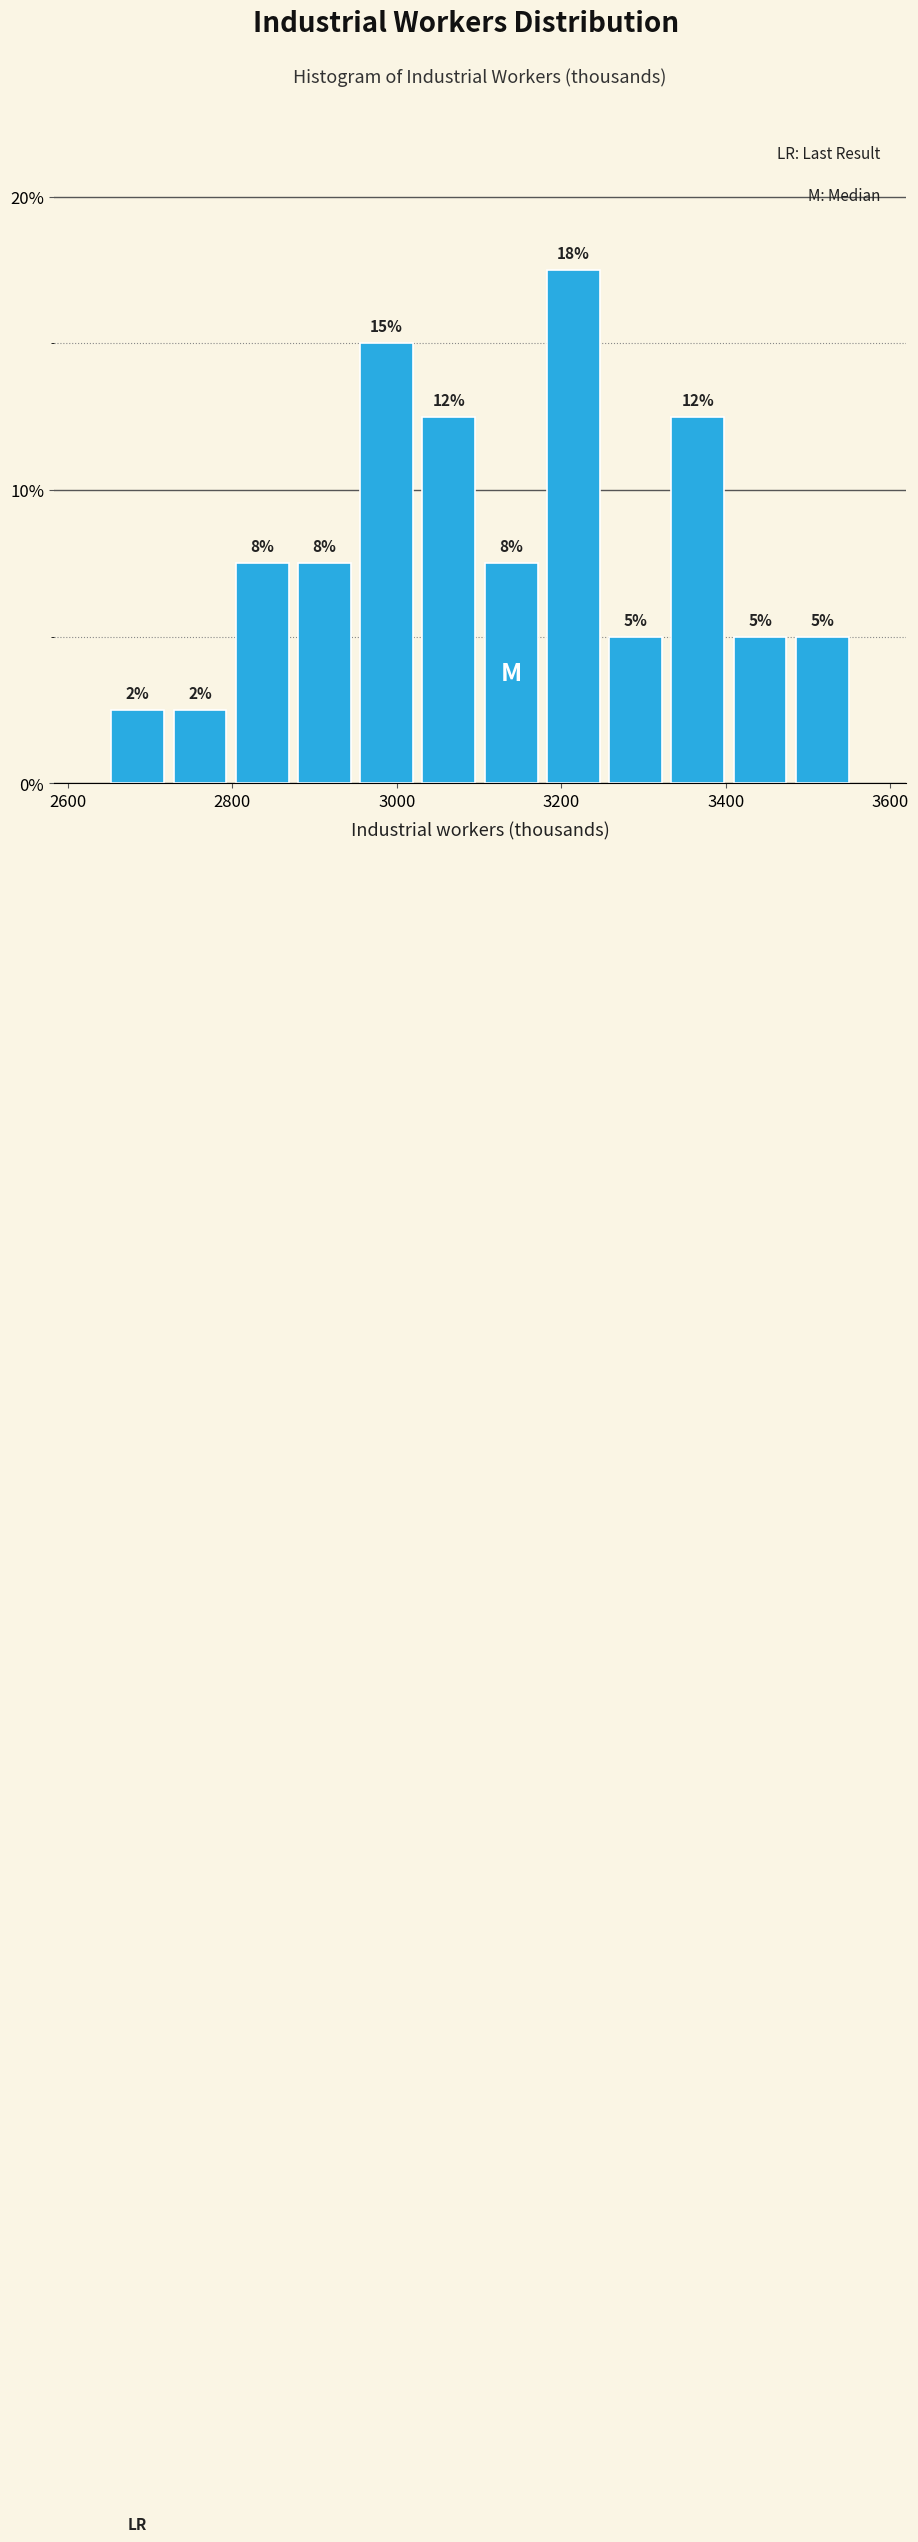

Around what value on the x-axis is the tallest bar? Give the approximate position of its centre, as read against the axis.

3220